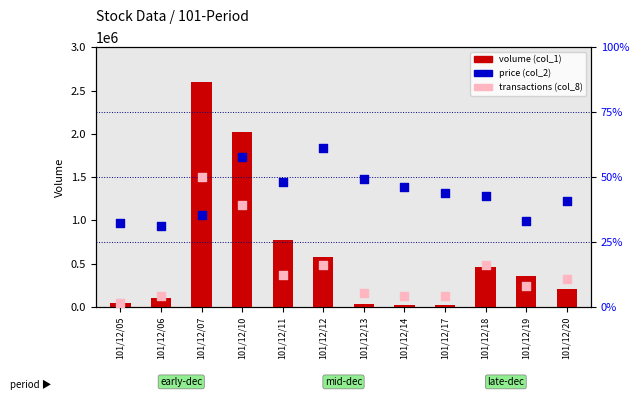

At how many categories does at least one series exceed 693800?

3